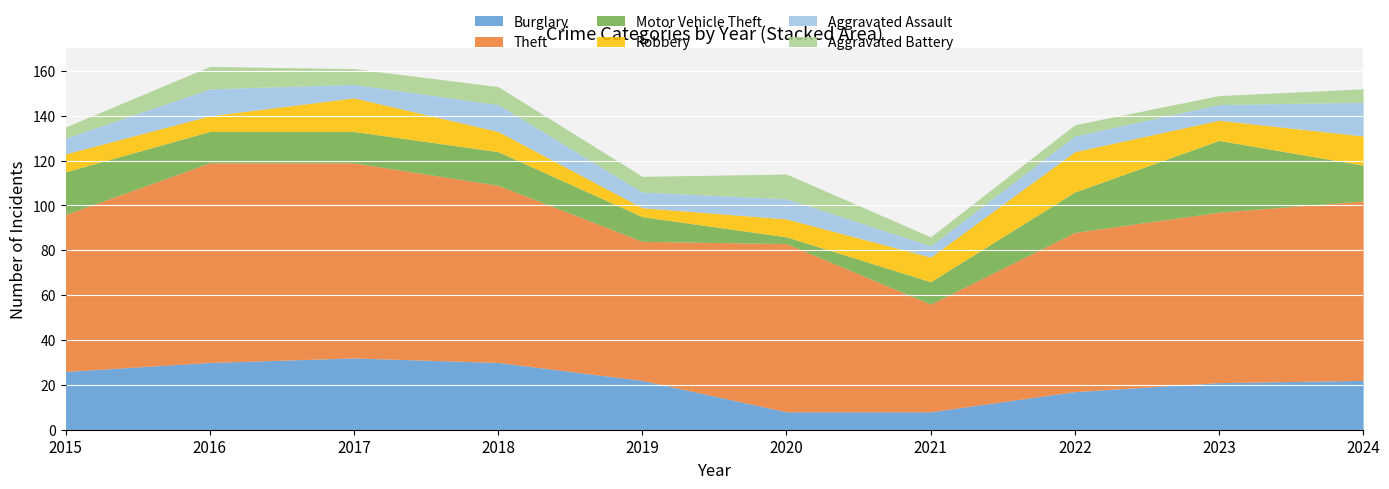

How many lines are shown in the chart?

6